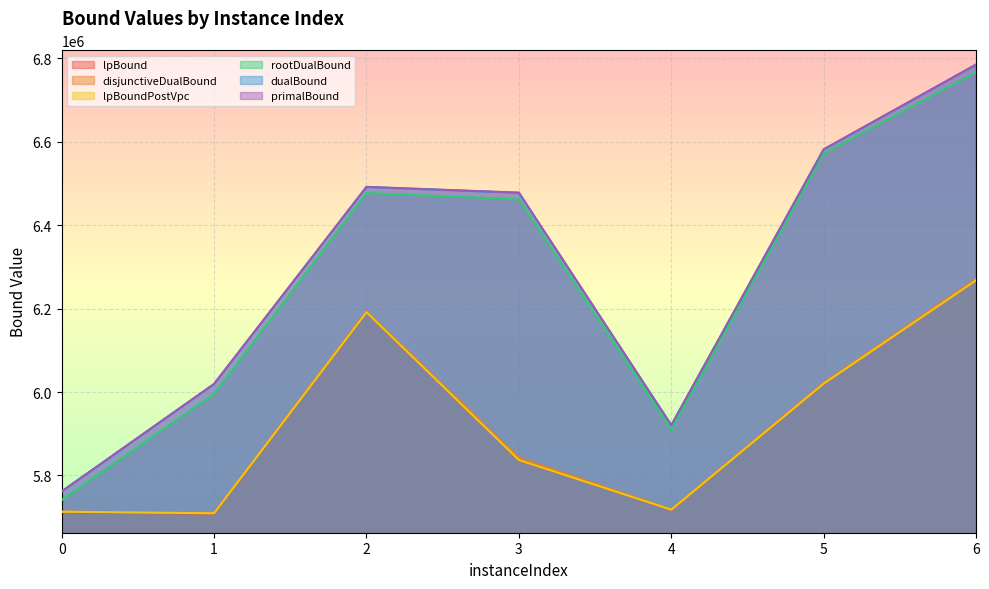

How many distinct data groups are displayed?

6